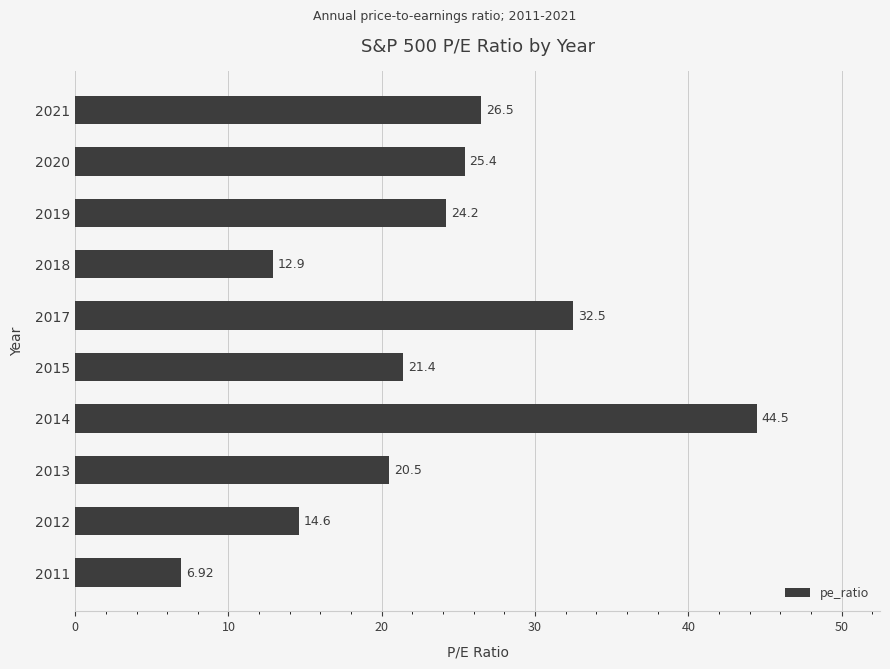

What is the difference between the maximum and minimum values?

37.6